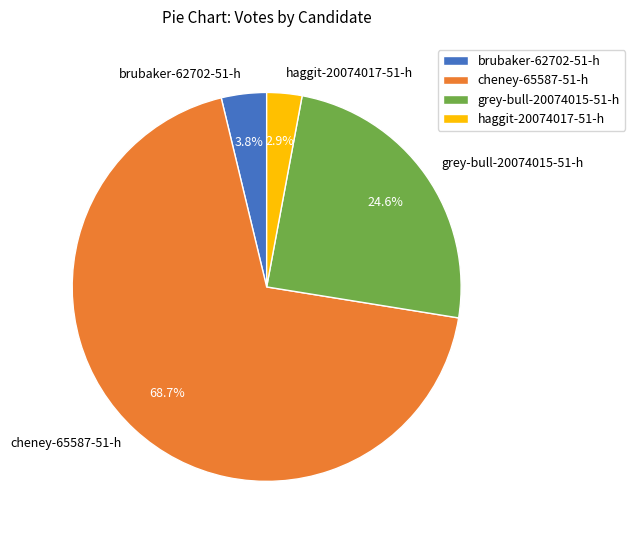

Rank the categories by value from highest to lowest.

cheney-65587-51-h, grey-bull-20074015-51-h, brubaker-62702-51-h, haggit-20074017-51-h